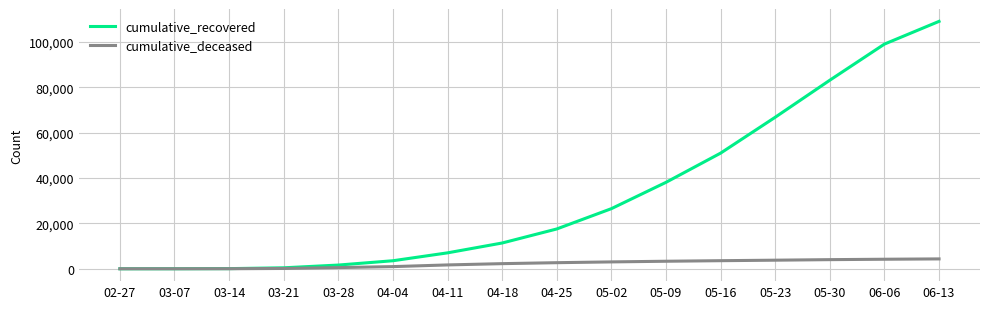

Between 05-23 and 05-30, which series saw the biggest shift?

cumulative_recovered